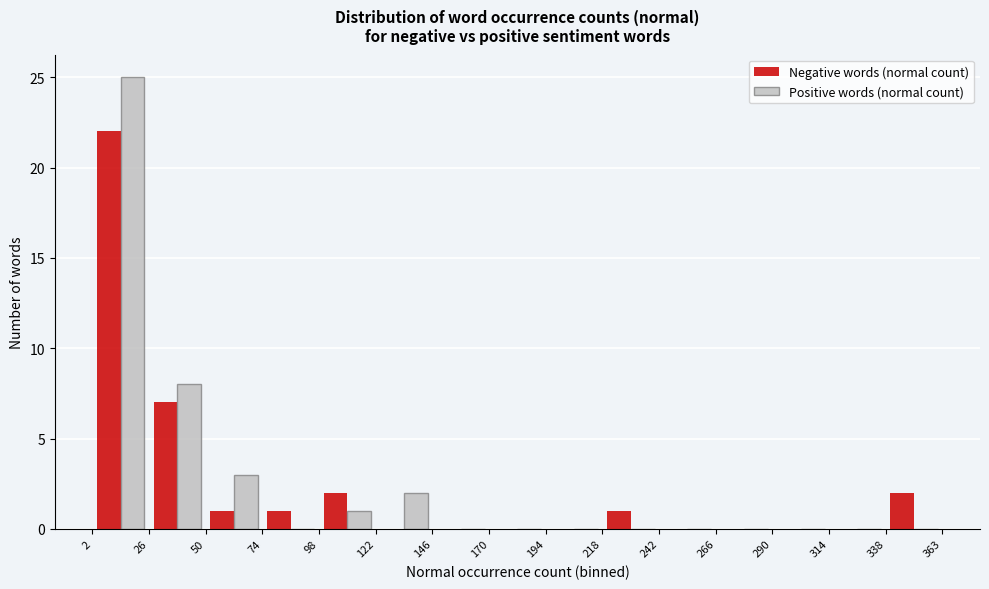

Reading left to right, list every range on the x-axis with the height of the bar of each series over it. The values are not printed on the chart, so give them approximately, as read against the axis.

2 to 26: Negative words (normal count)=22	Positive words (normal count)=25
26 to 50: Negative words (normal count)=7	Positive words (normal count)=8
50 to 74: Negative words (normal count)=1	Positive words (normal count)=3
74 to 98: Negative words (normal count)=1	Positive words (normal count)=0
98 to 122: Negative words (normal count)=2	Positive words (normal count)=1
122 to 146: Negative words (normal count)=0	Positive words (normal count)=2
146 to 170: Negative words (normal count)=0	Positive words (normal count)=0
170 to 194: Negative words (normal count)=0	Positive words (normal count)=0
194 to 218: Negative words (normal count)=0	Positive words (normal count)=0
218 to 242: Negative words (normal count)=1	Positive words (normal count)=0
242 to 266: Negative words (normal count)=0	Positive words (normal count)=0
266 to 290: Negative words (normal count)=0	Positive words (normal count)=0
290 to 314: Negative words (normal count)=0	Positive words (normal count)=0
314 to 338: Negative words (normal count)=0	Positive words (normal count)=0
338 to 363: Negative words (normal count)=2	Positive words (normal count)=0